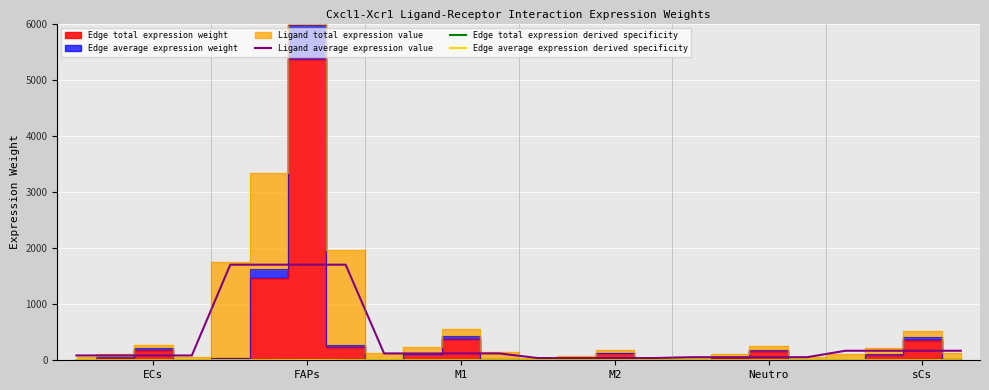

True or false: Edge total expression derived specificity and Ligand average expression value intersect in this chart.

False